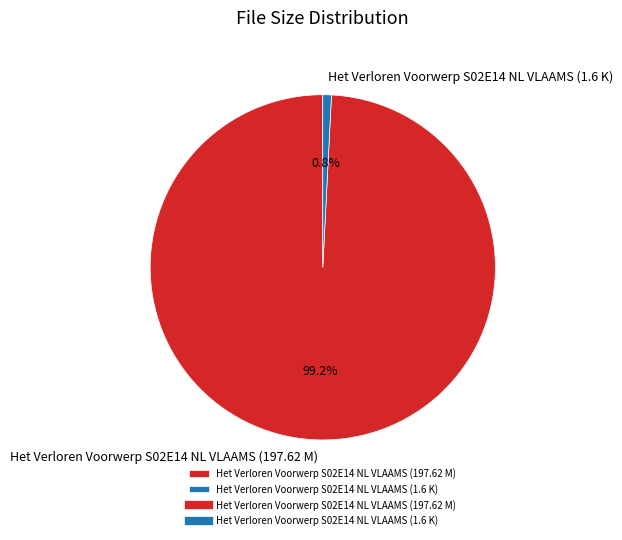

To the nearest percent, what portion does Het Verloren Voorwerp S02E14 NL VLAAMS (1.6 K) represent?

1%